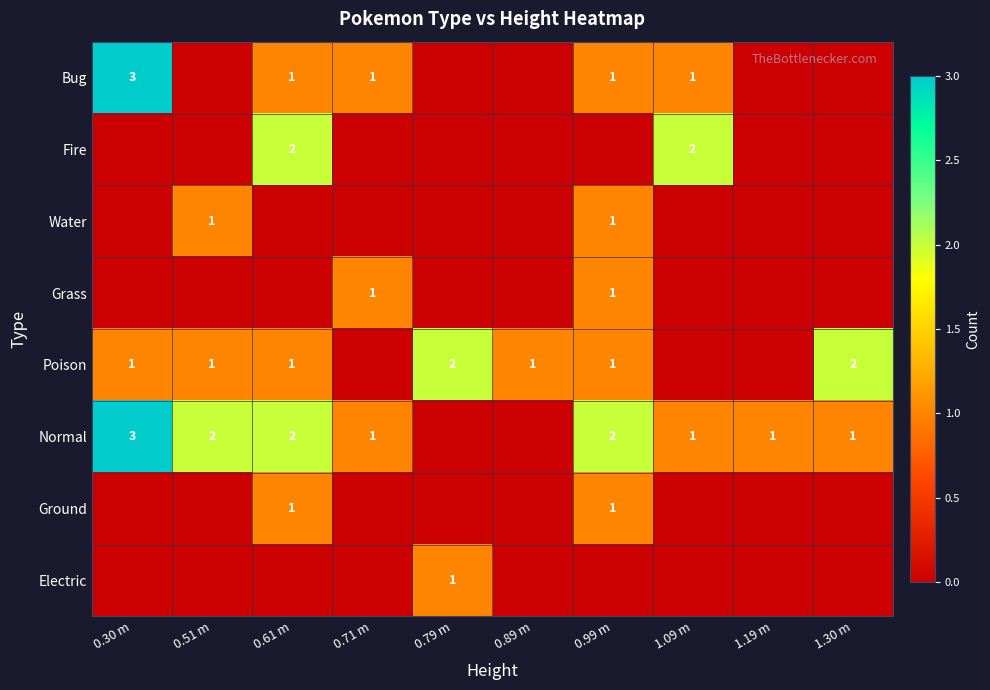

Is it true that Fire equals 3 at 0.61 m?

False